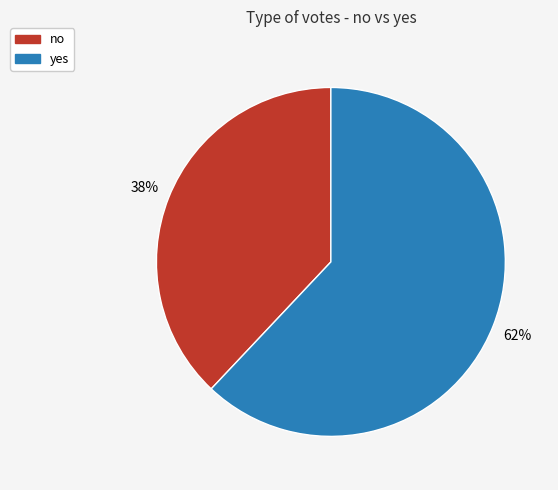

Which slice is the smallest?

no